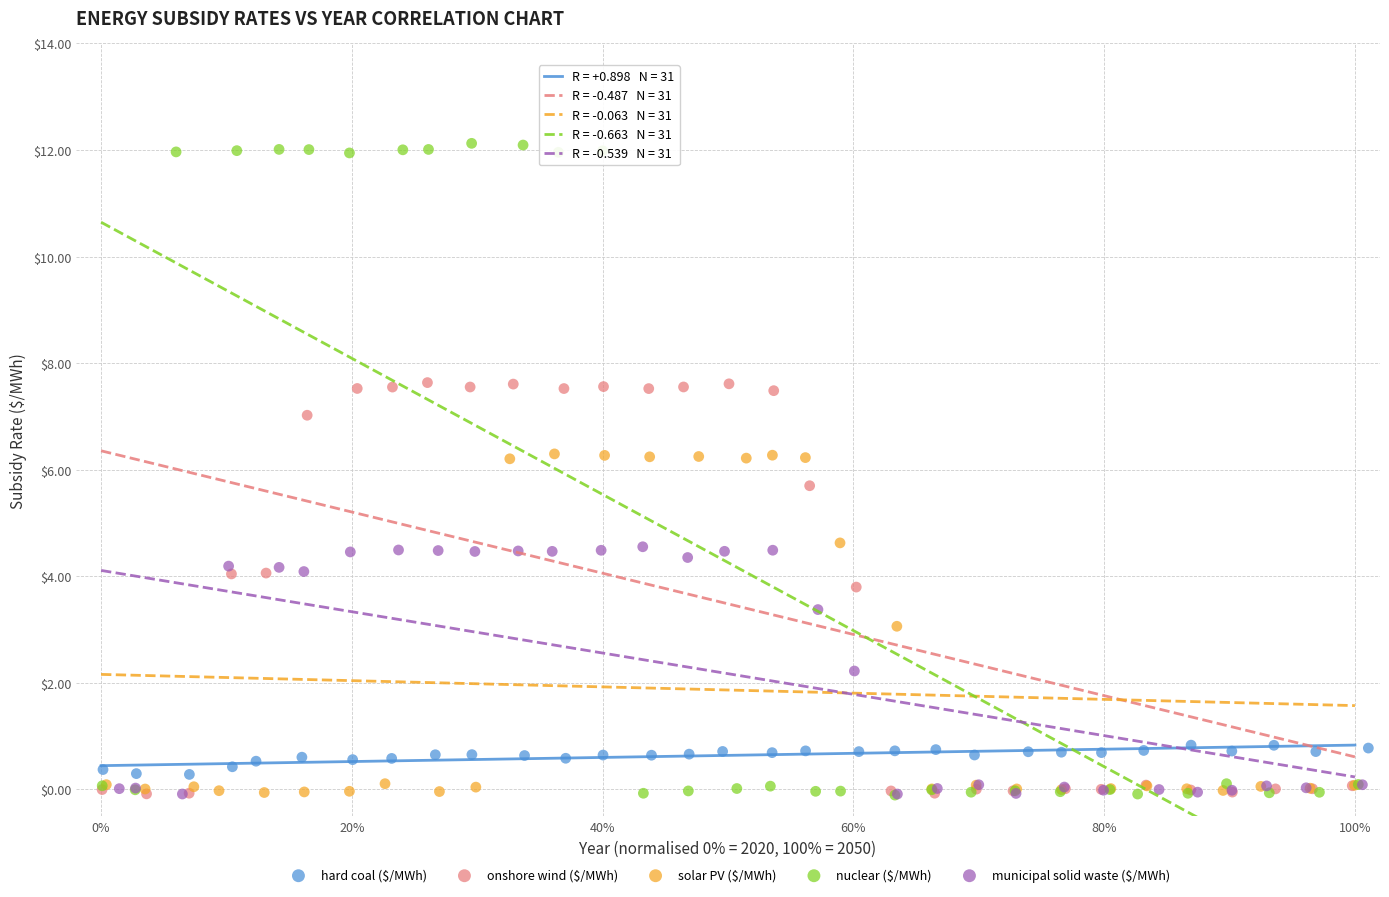

Which series has the largest Y range (max minus min)?

nuclear ($/MWh)